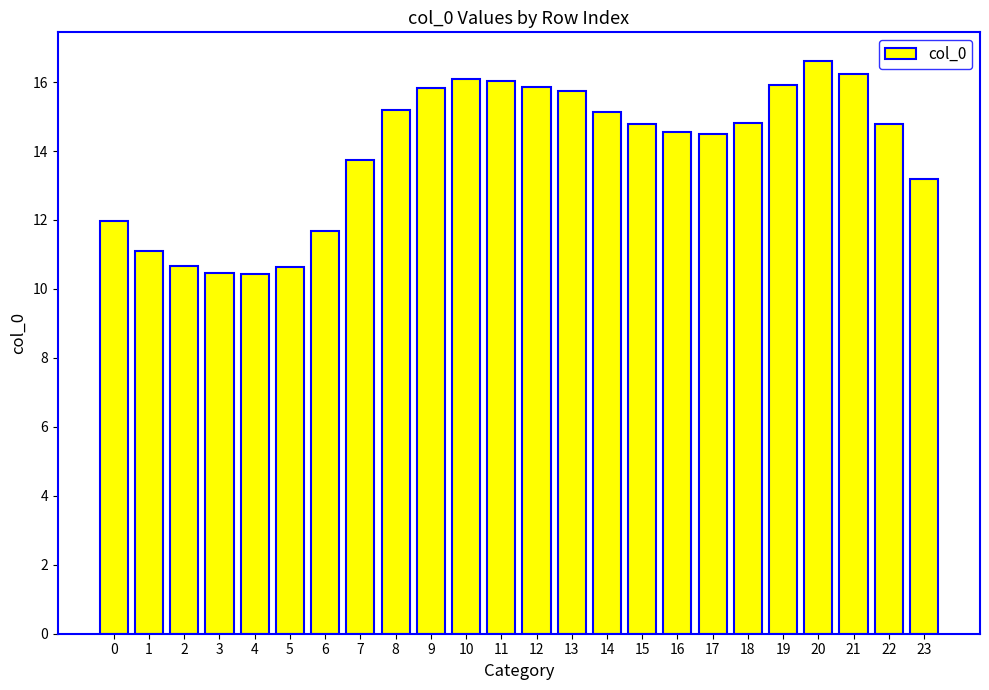

What is the average value?

14.0